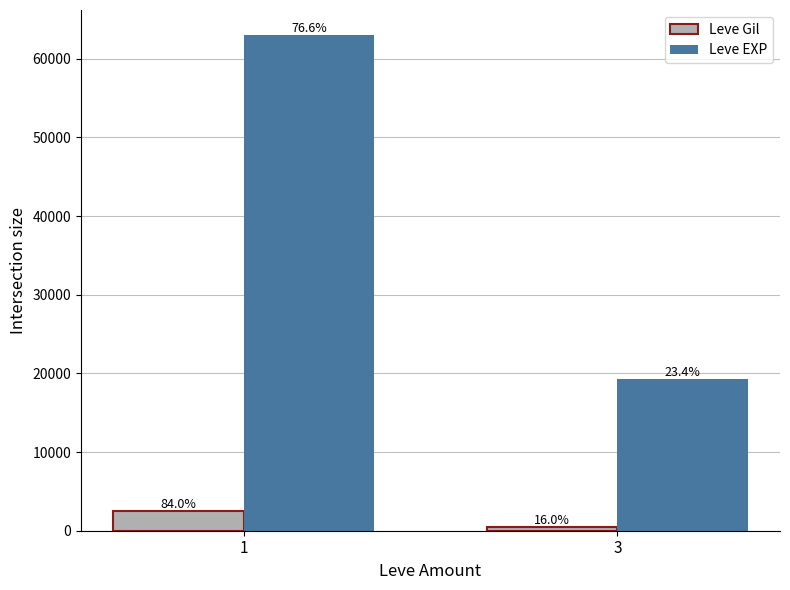

Are the bars horizontal?

No